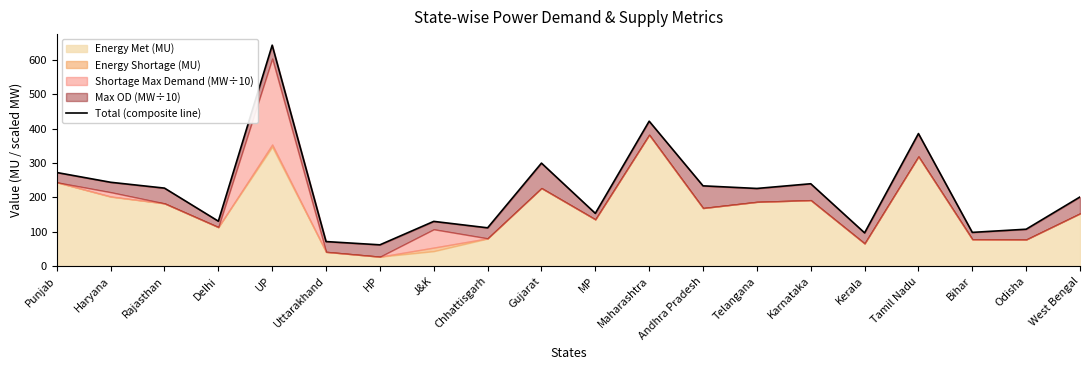

What is the change in value from Punjab to Delhi?

-141.6